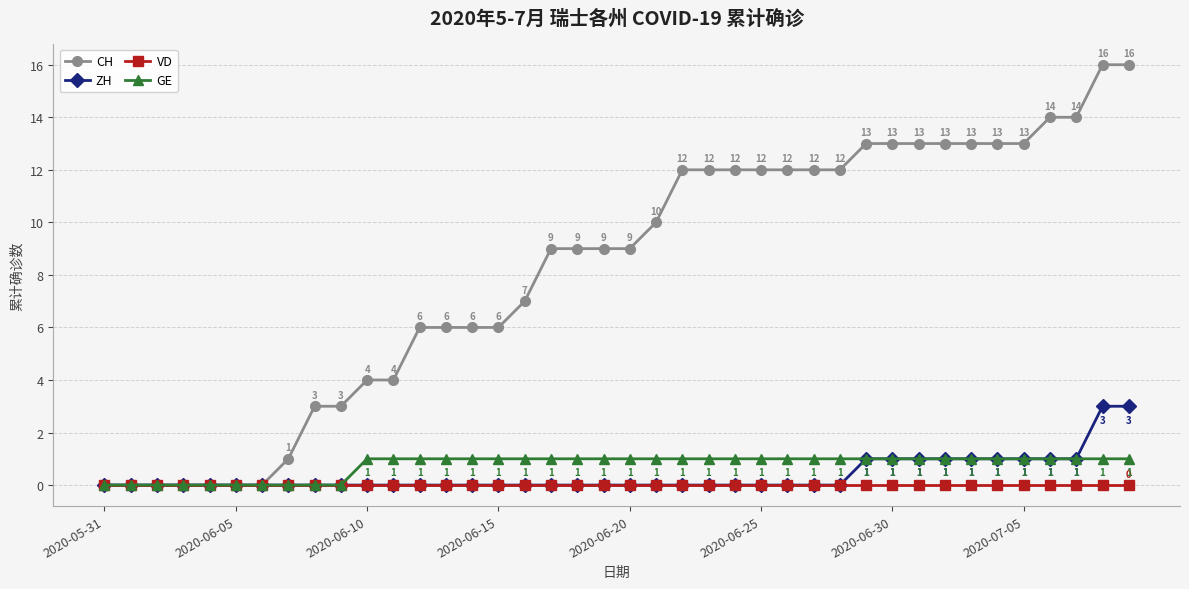

Which series has the largest total across all categories?

CH